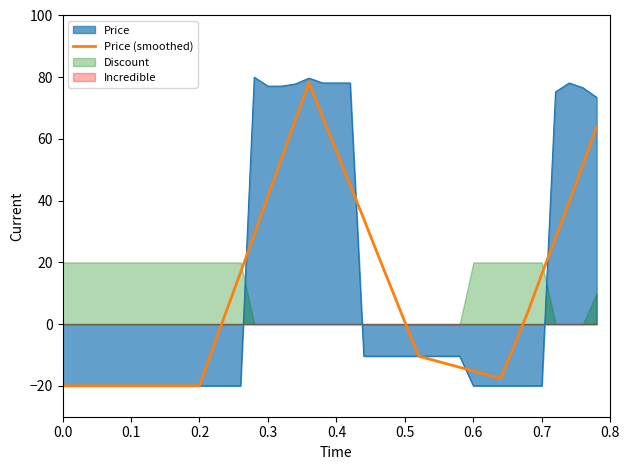

How many lines are shown in the chart?

1